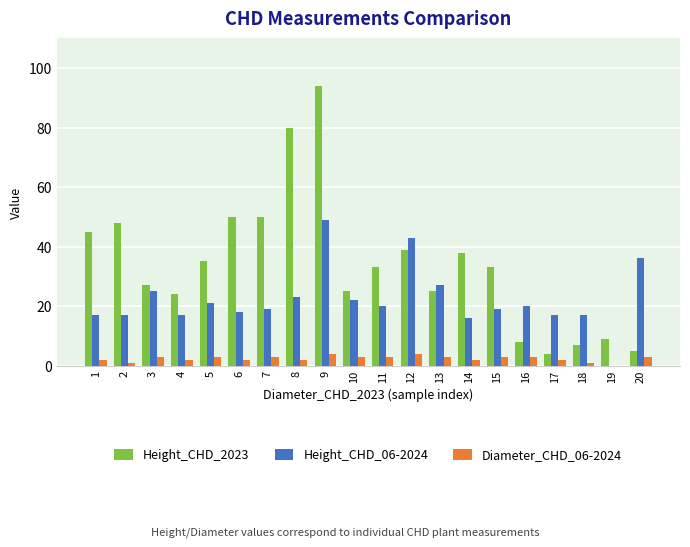

Reading right to left, extract all data points from this chart.

Height_CHD_2023: 5	9	7	4	8	33	38	25	39	33	25	94	80	50	50	35	24	27	48	45
Height_CHD_06-2024: 36	0	17	17	20	19	16	27	43	20	22	49	23	19	18	21	17	25	17	17
Diameter_CHD_06-2024: 3	0	1	2	3	3	2	3	4	3	3	4	2	3	2	3	2	3	1	2